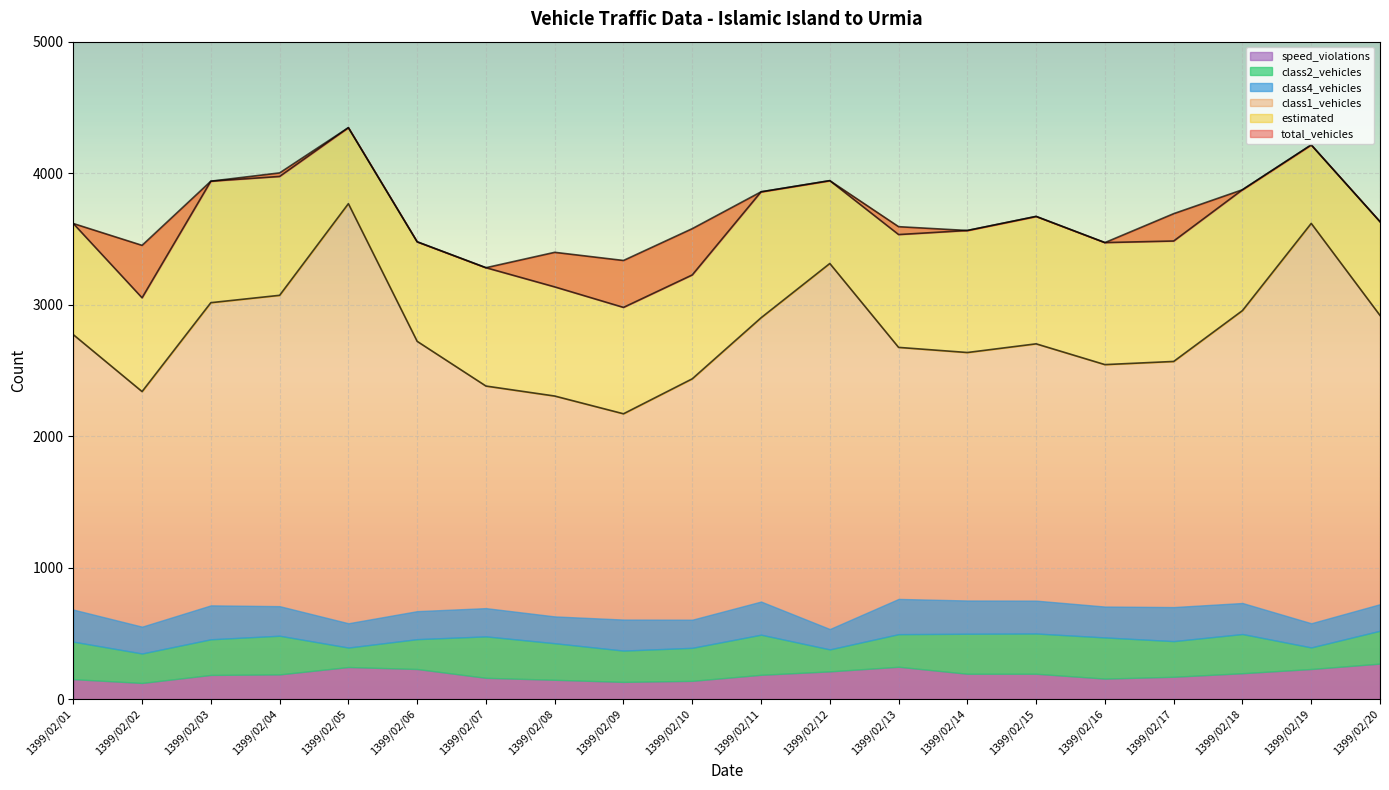

True or false: total_vehicles has a value of 814 at 1399/02/02.

False